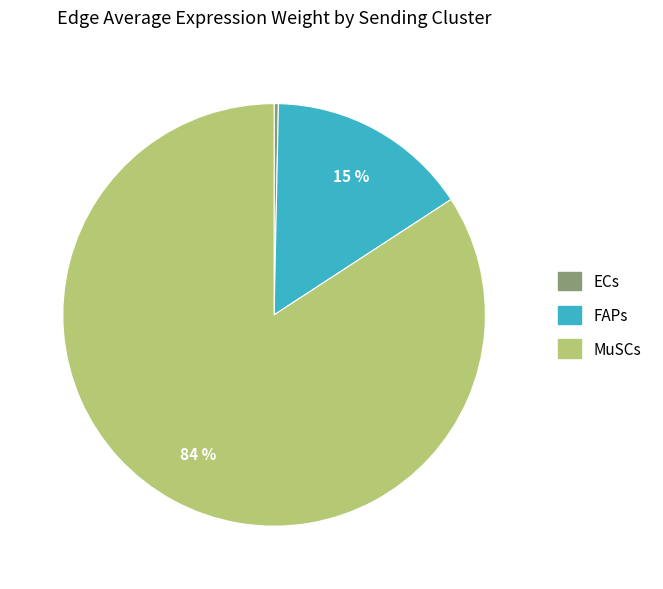

How many slices are in this pie chart?

3